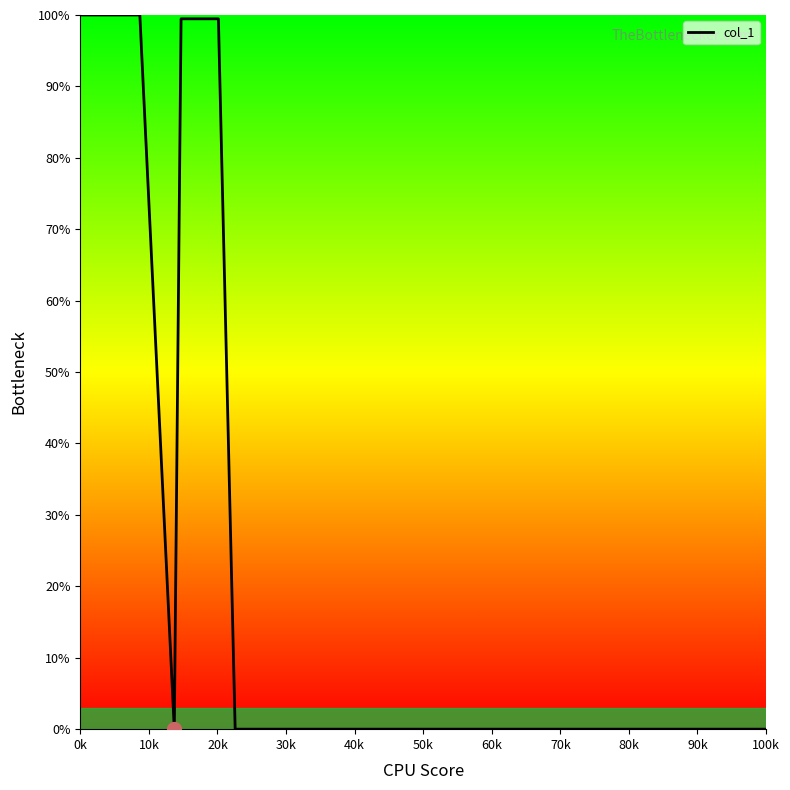

What is the difference between the maximum and minimum values?

100.0